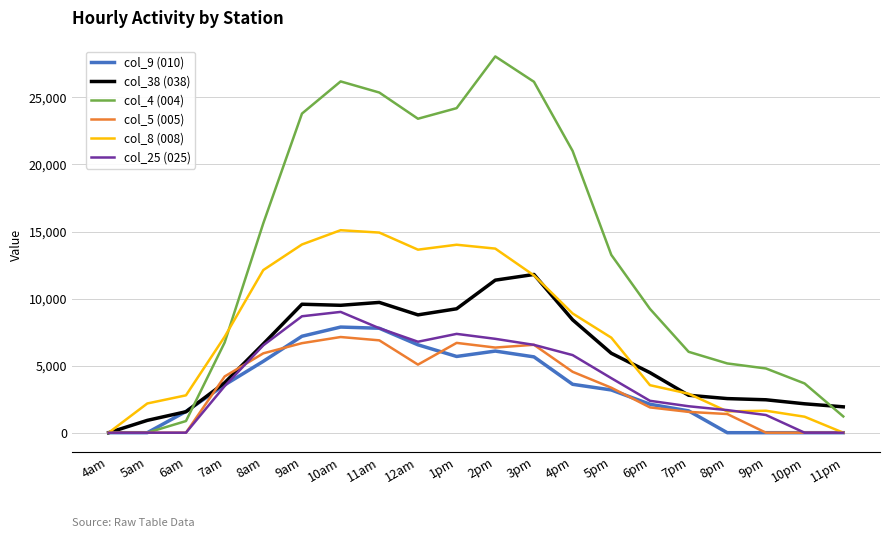

How many distinct data groups are displayed?

6